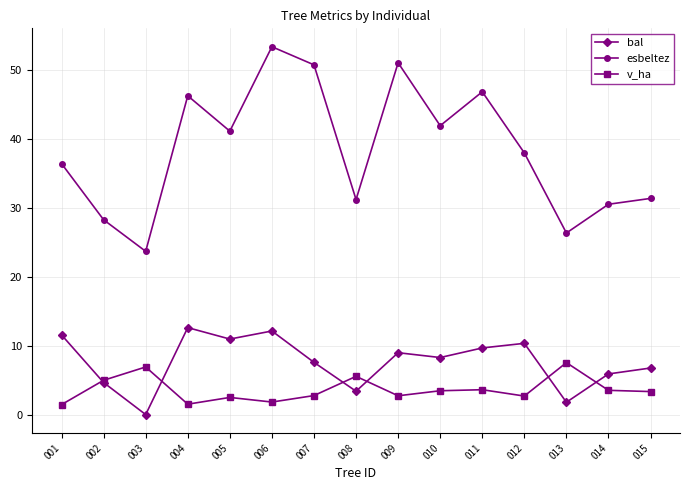

How many lines are shown in the chart?

3